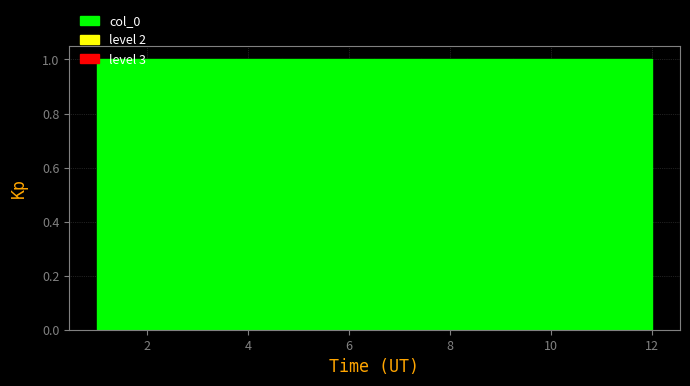

Reading left to right, transcribe this chart: for each bar, give the range it covers on the x-axis and its height. Neither the bar edges nor the heights are printed on the chart, so give them approximately, as read against the axes.

1.0 to 2.0: 1
2.0 to 2.8: 1
2.8 to 3.8: 1
3.8 to 4.6: 1
4.6 to 5.6: 1
5.6 to 6.6: 1
6.6 to 7.4: 1
7.4 to 8.4: 1
8.4 to 9.2: 1
9.2 to 10.2: 1
10.2 to 11.0: 1
11.0 to 12.0: 1